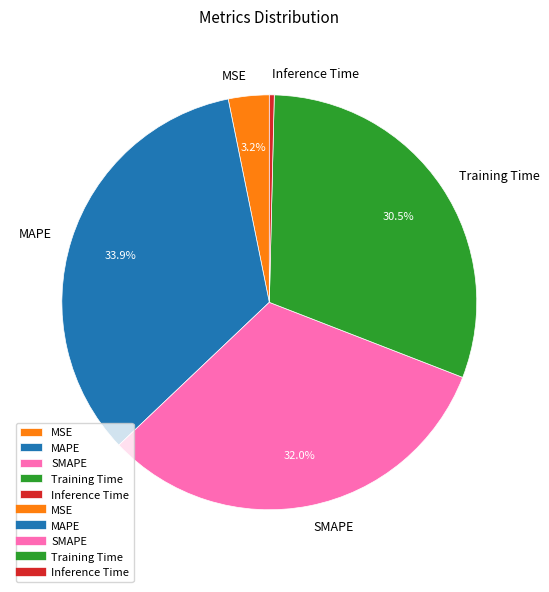

Rank the categories by value from lowest to highest.

Inference Time, MSE, Training Time, SMAPE, MAPE